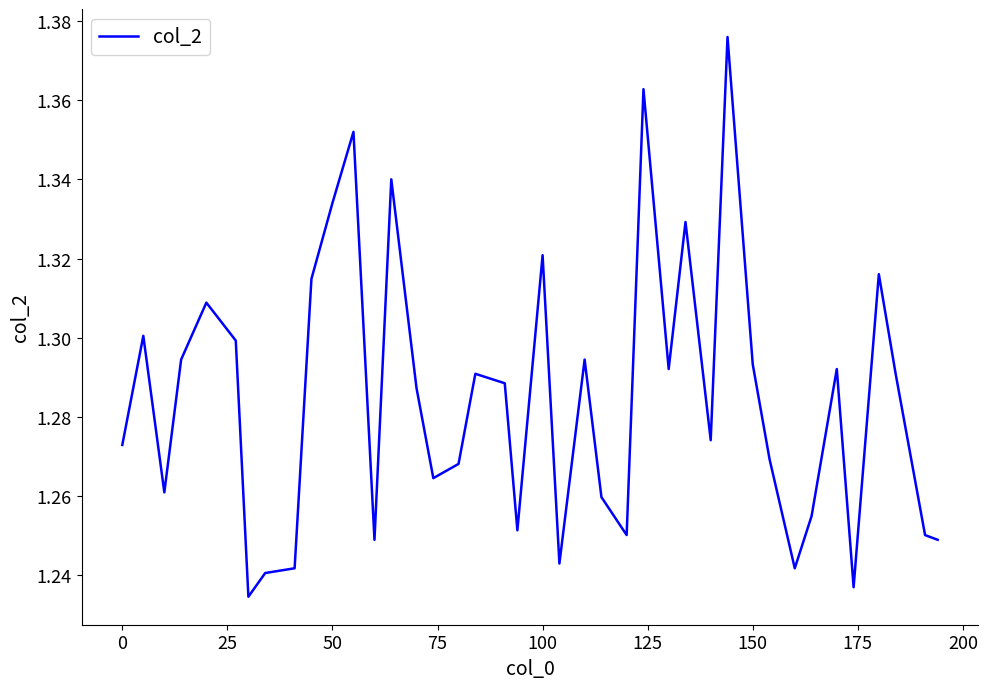

The chart shows a value of 2.2 at 50. True or false?

False